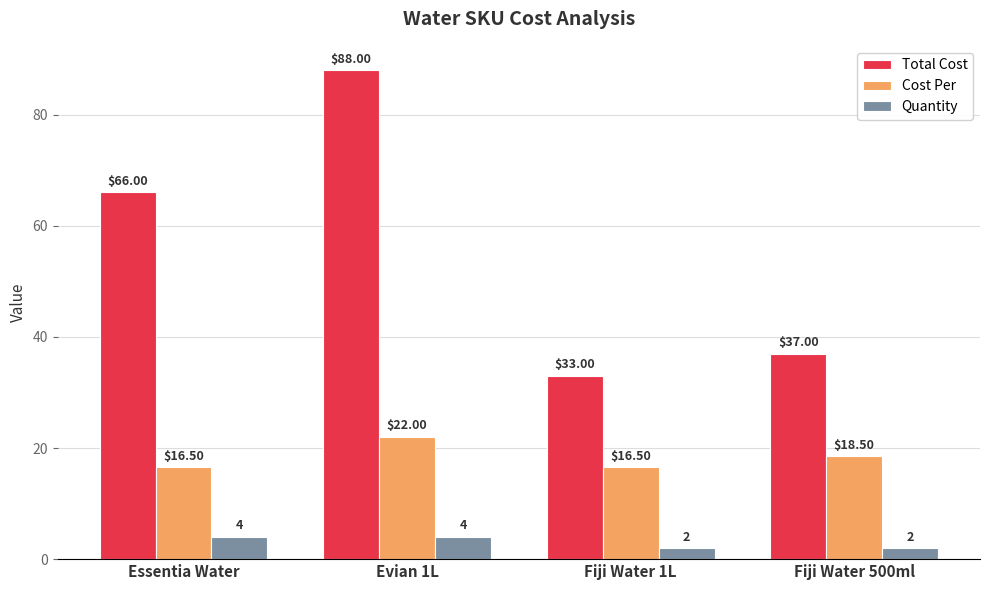

What is the label of the 4th bar from the right?

Essentia Water